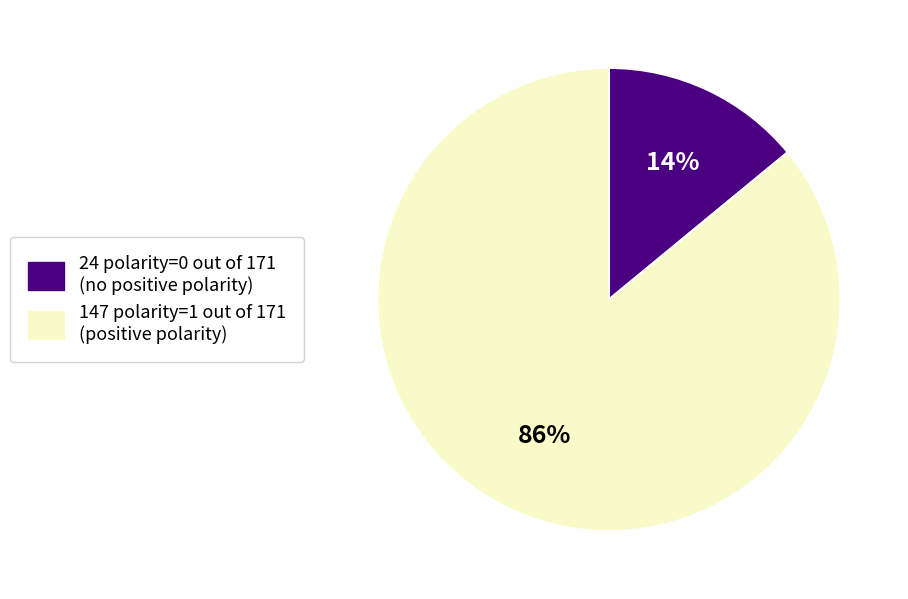

What percentage is the 147 polarity=1 out of 171 (positive polarity) slice, to the nearest percent?

86%